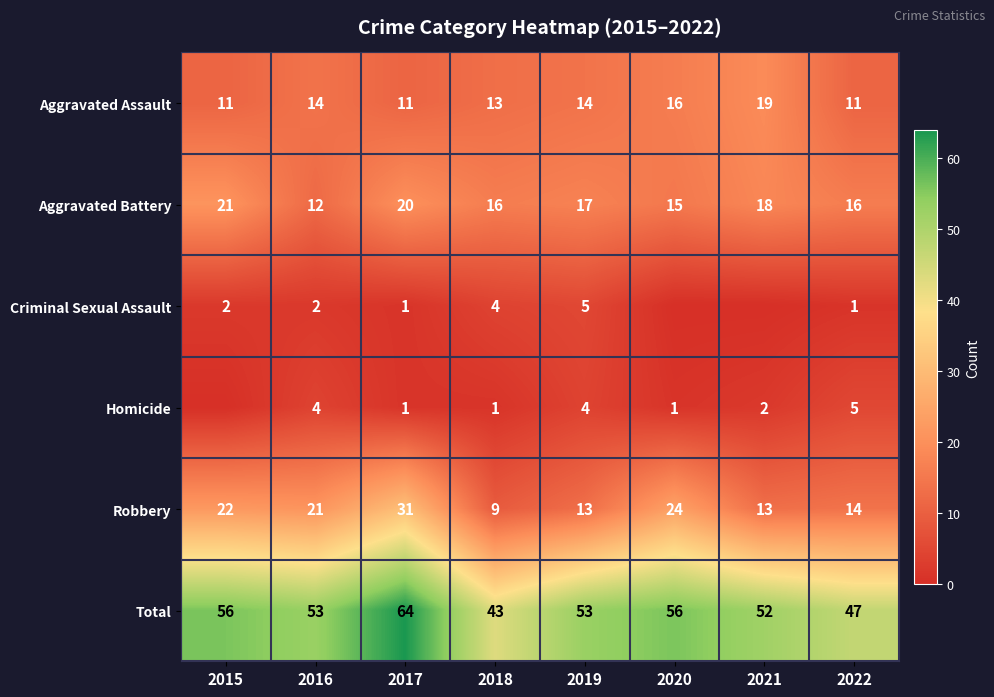

How many Aggravated Battery values are between 16 and 20?

5